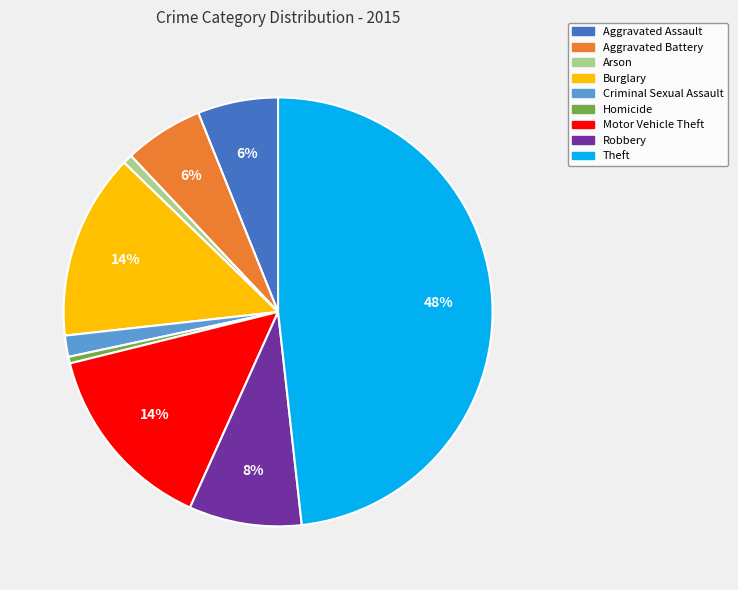

To the nearest percent, what is the difference between the Aggravated Battery and Motor Vehicle Theft slice percentages?

8%